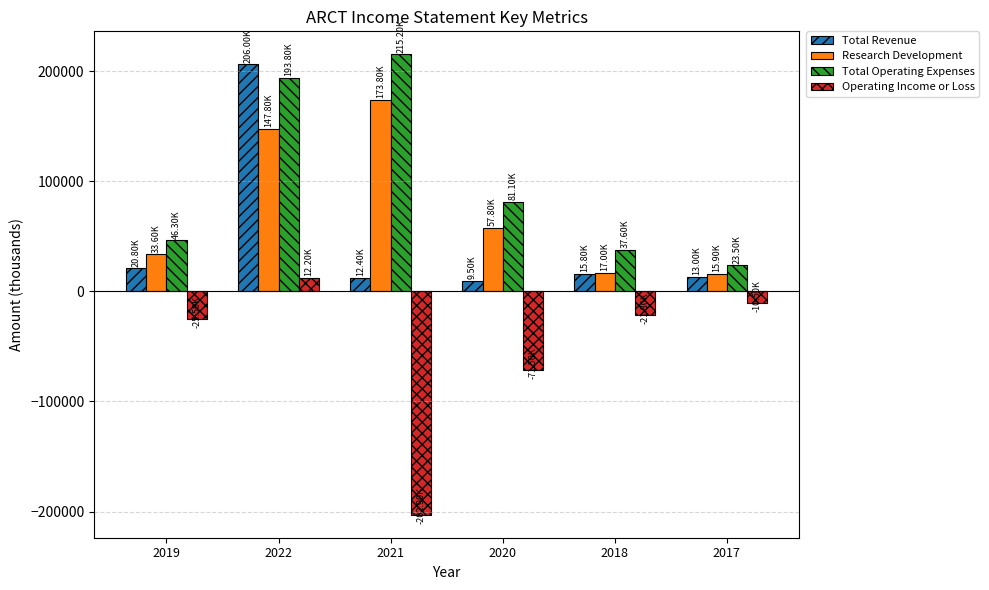

What is the spread (max minus min) of values at 2020?

152600